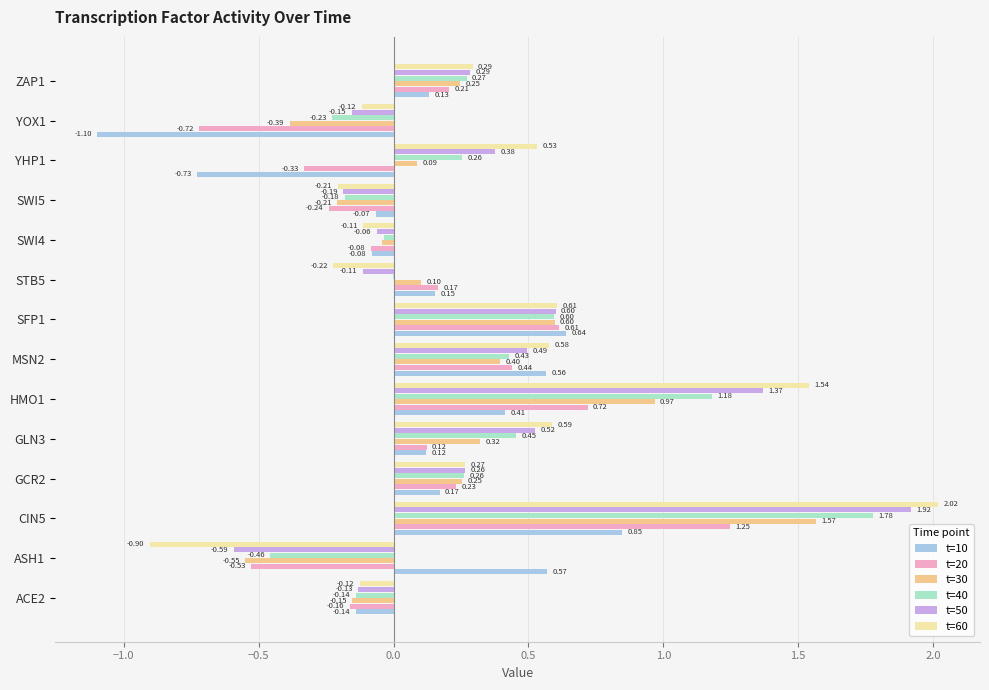

At which category is the sum across all series the highest?

CIN5